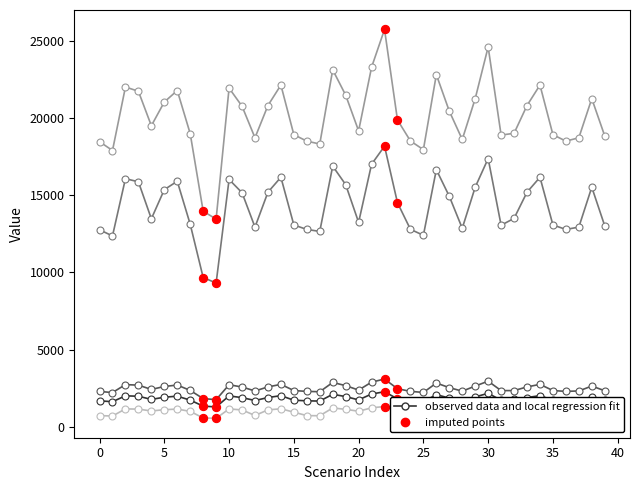

What is the minimum value shown in the chart?

572.4